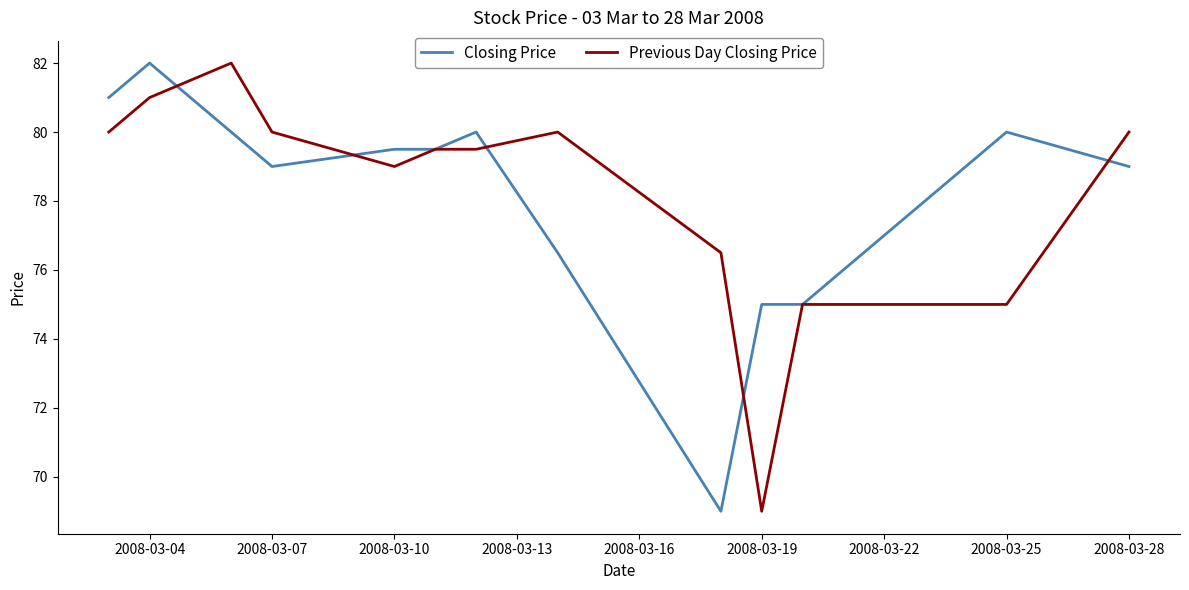

True or false: Previous Day Closing Price and Closing Price intersect in this chart.

True